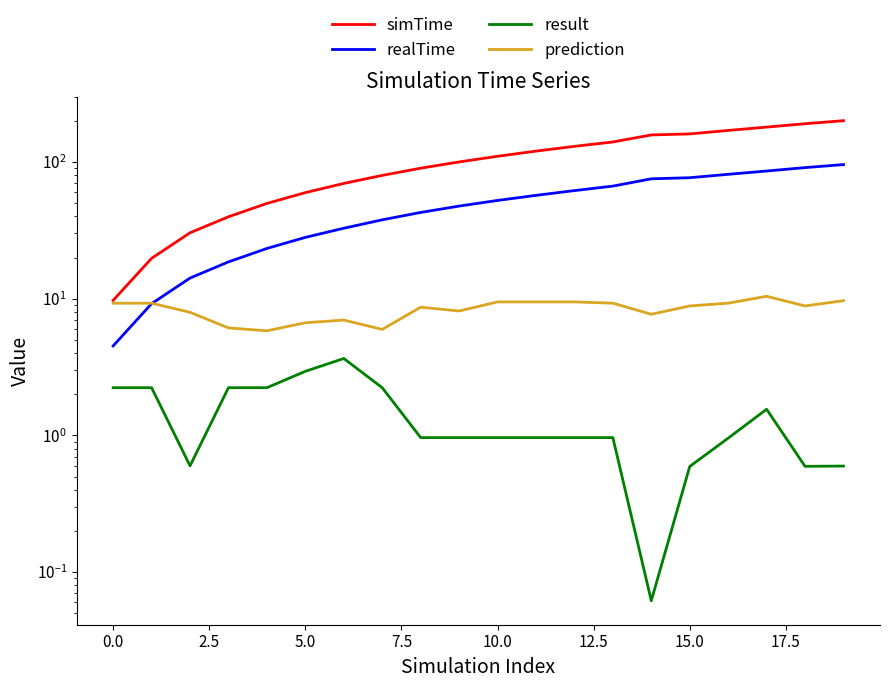

Does the chart have visible grid lines?

No